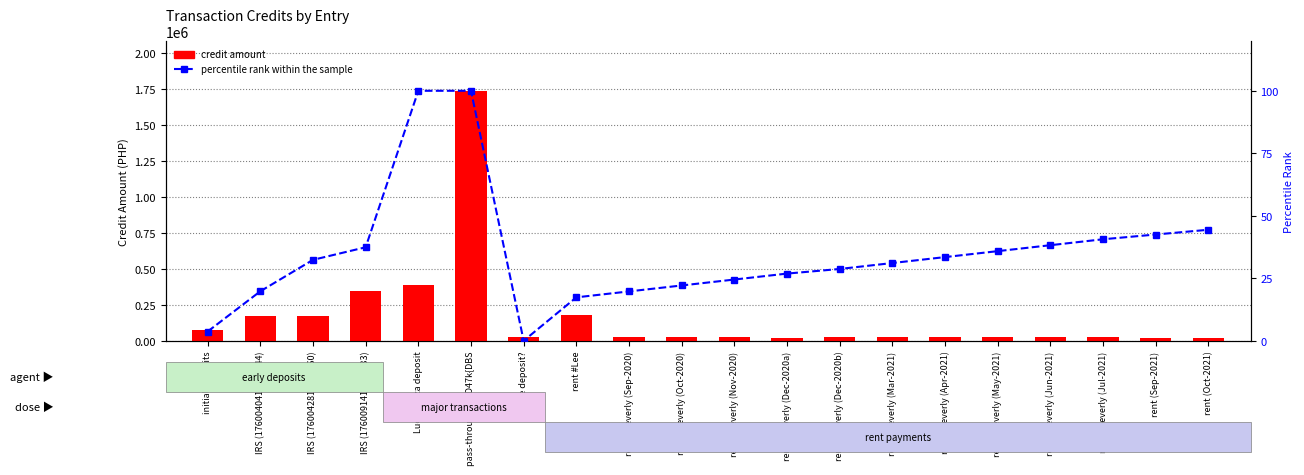

What is the maximum value shown in the chart?

1740000.0